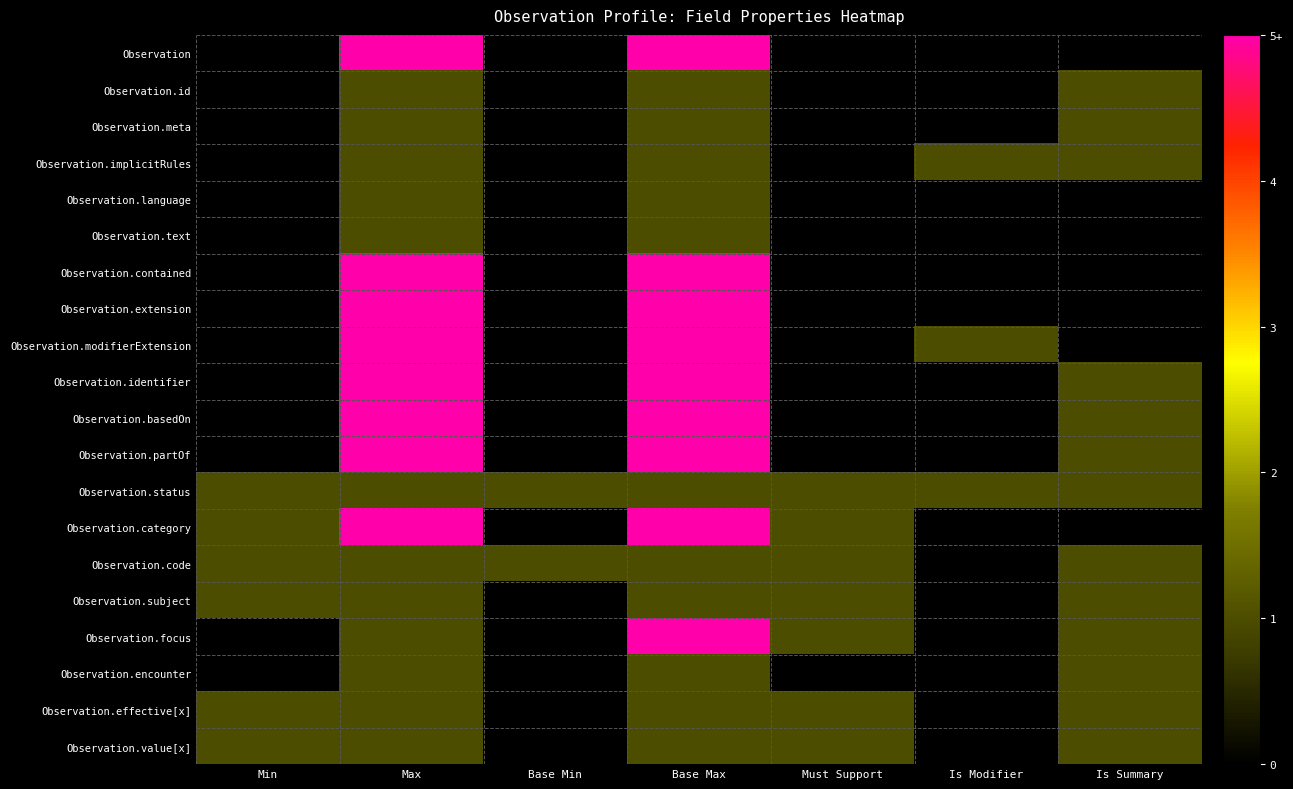

Between Base Min and Is Modifier, which series saw the biggest shift?

Observation.implicitRules